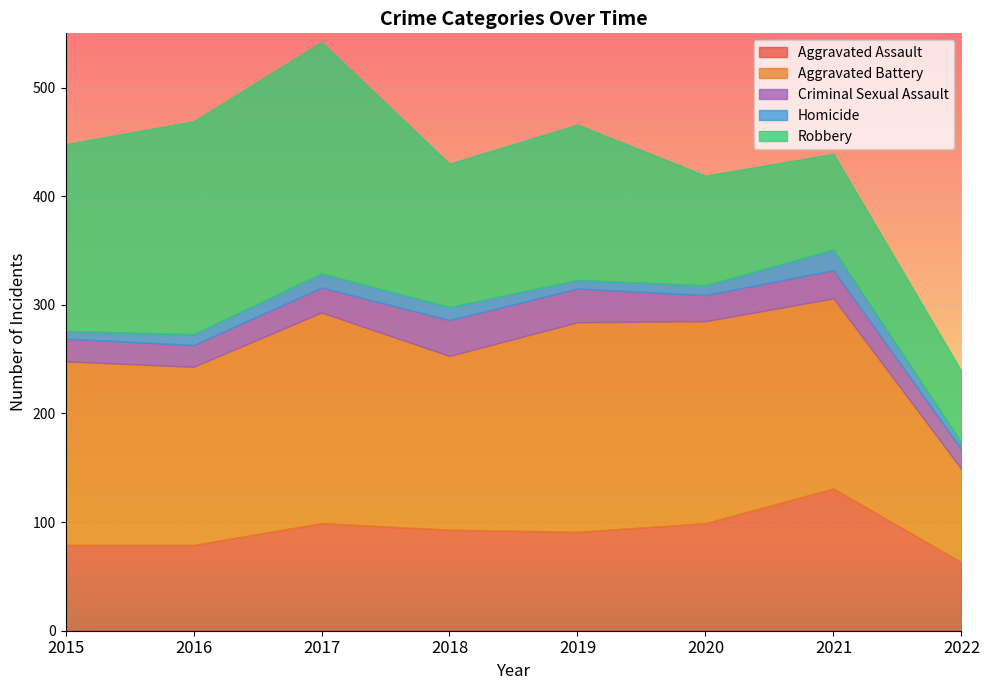

Which series has the widest spread of values?

Robbery